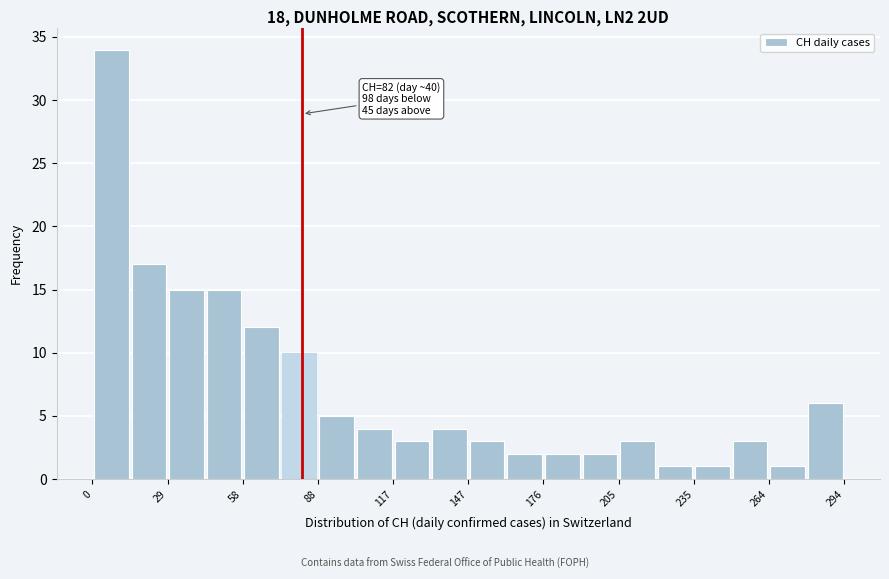

Around what value on the x-axis is the tallest bar? Give the approximate position of its centre, as read against the axis.

5